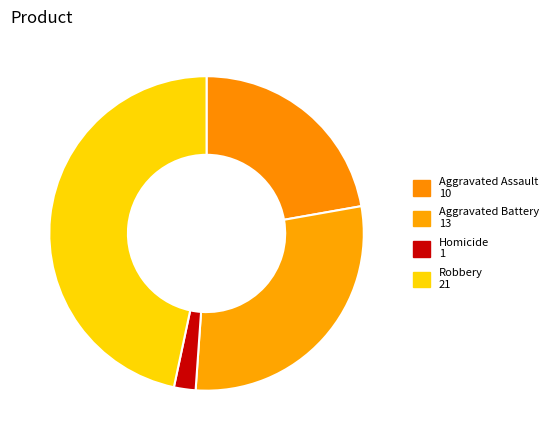

Does any single category account for the majority?

No